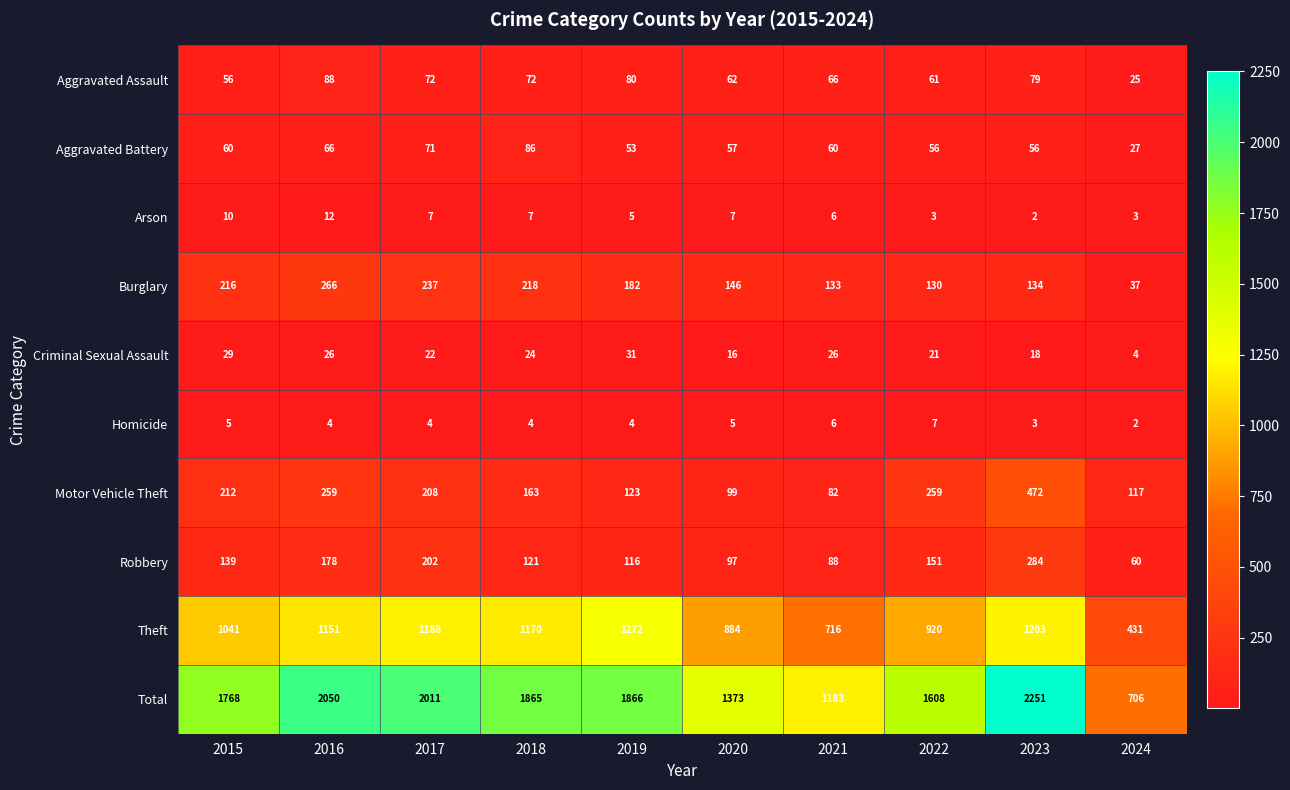

Which series has the largest range (max minus min)?

Total